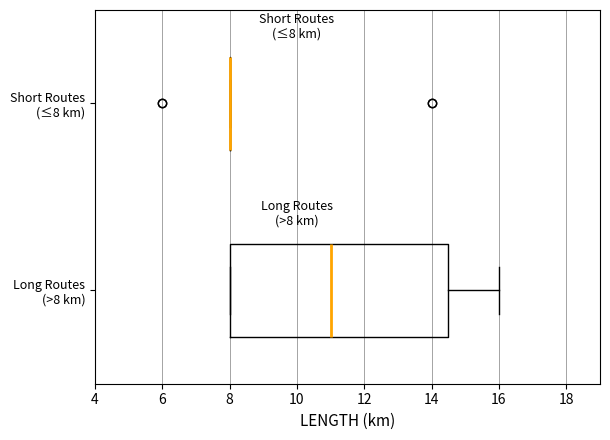

Which box is the widest, from its left edge to its right edge?

Long Routes (>8 km)